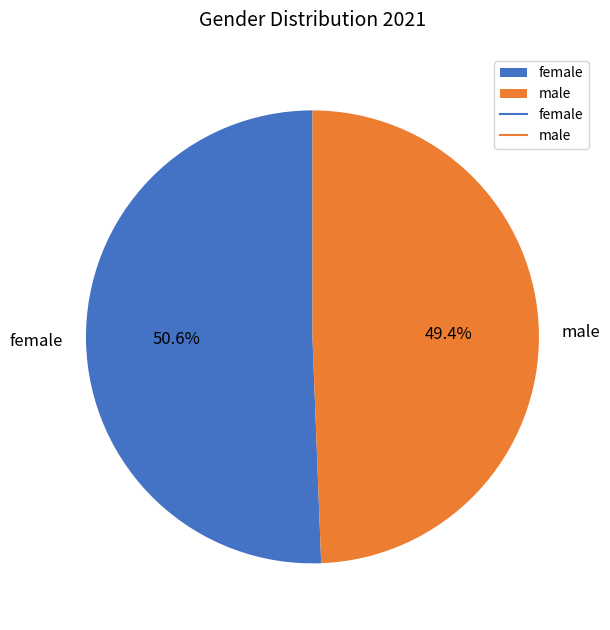

What is the majority slice?

female